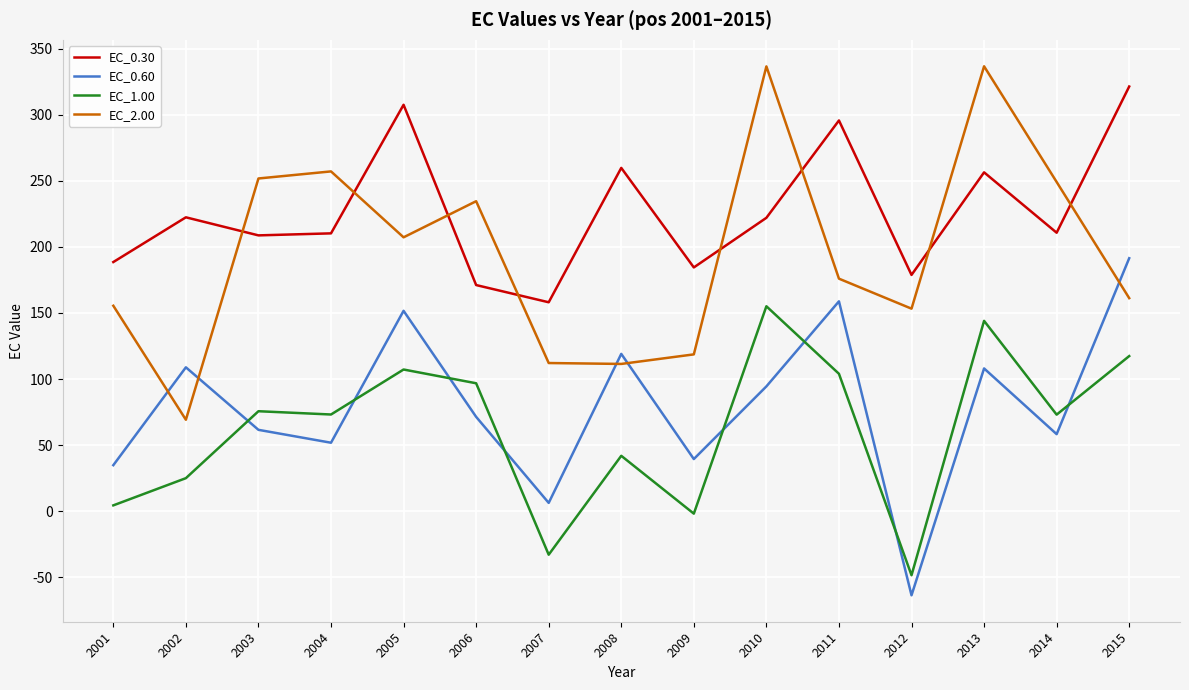

In EC_2.00, how many points are higher than both neighbors (excluding endpoints)?

4